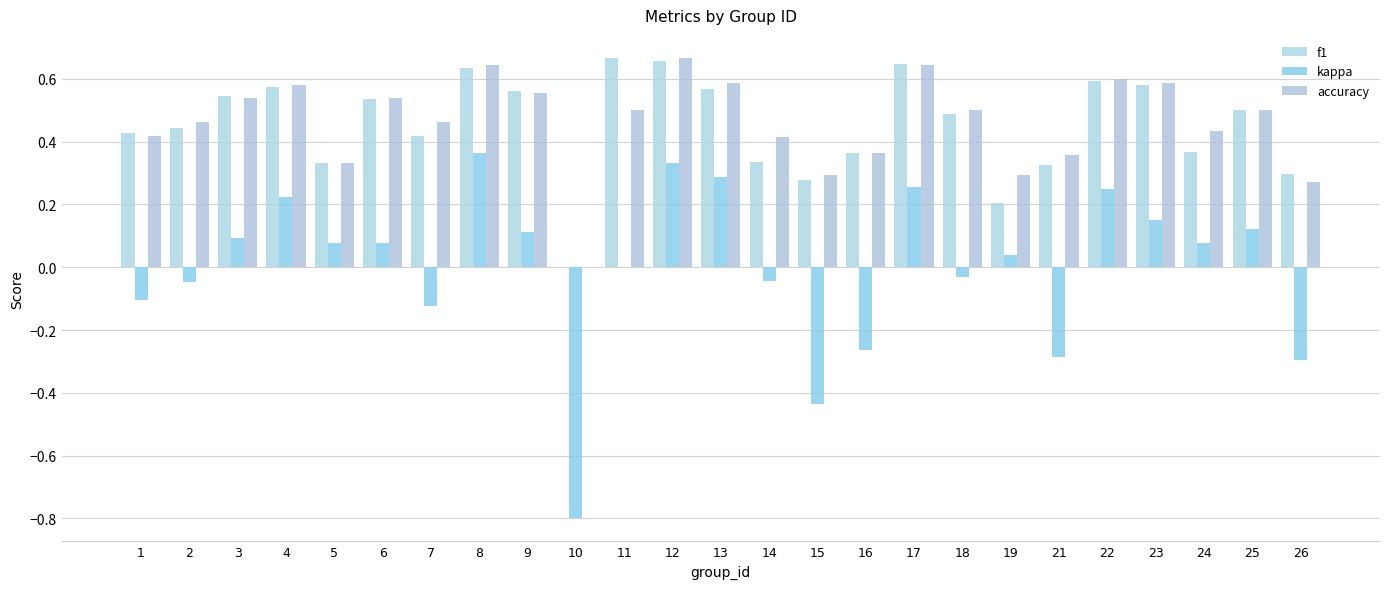

Rank the series by their maximum value, from lowest to highest.

kappa, f1, accuracy